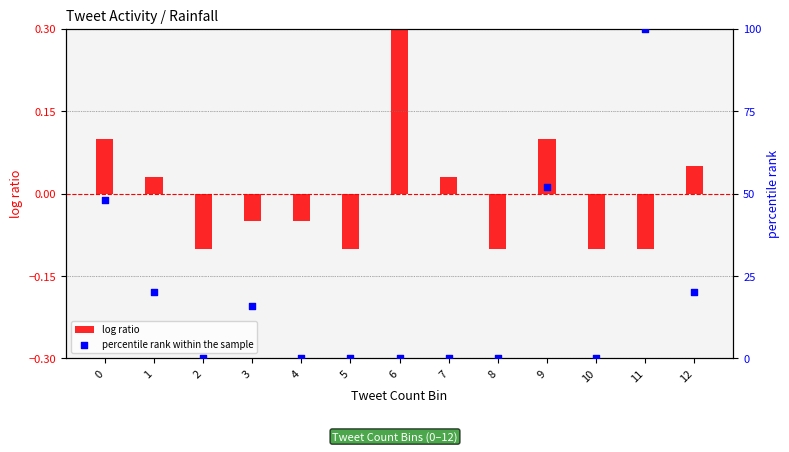

At how many categories does at least one series exceed 23?

3